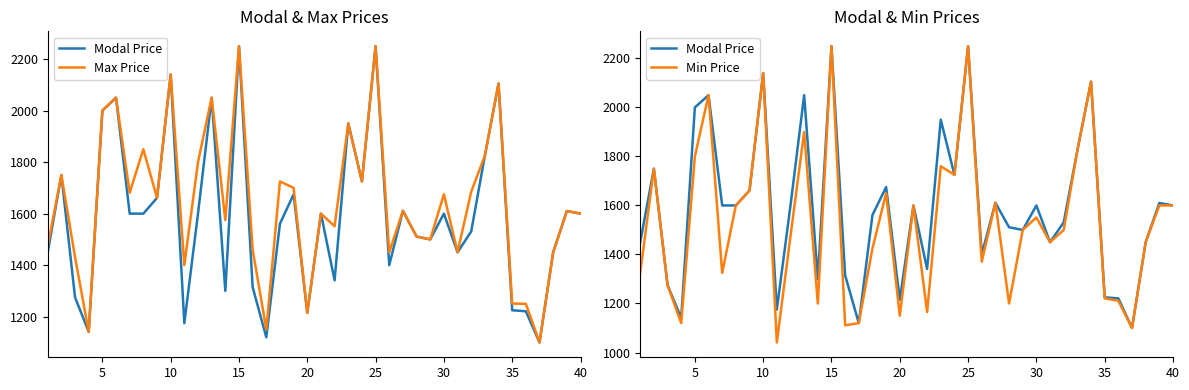

Reading left to right, list all the values displayed in this chart.

Modal Price: 1450	1750	1275	1141	2000	2050	1600	1600	1661	2140	1175	1600	2050	1300	2250	1315	1120	1561	1675	1215	1600	1341	1950	1725	2250	1400	1611	1511	1500	1600	1450	1531	1825	2105	1225	1221	1100	1450	1610	1600
Max Price: 1475	1750	1431	1141	2000	2050	1681	1850	1661	2140	1400	1800	2050	1575	2250	1461	1150	1725	1700	1215	1600	1551	1950	1725	2250	1450	1611	1511	1500	1675	1450	1685	1825	2105	1251	1250	1100	1450	1610	1600
Min Price: 1325	1750	1275	1120	1800	2050	1325	1600	1661	2140	1041	1475	1900	1200	2250	1111	1120	1425	1650	1150	1600	1165	1760	1725	2250	1371	1611	1200	1500	1551	1450	1500	1825	2105	1221	1211	1100	1450	1600	1600